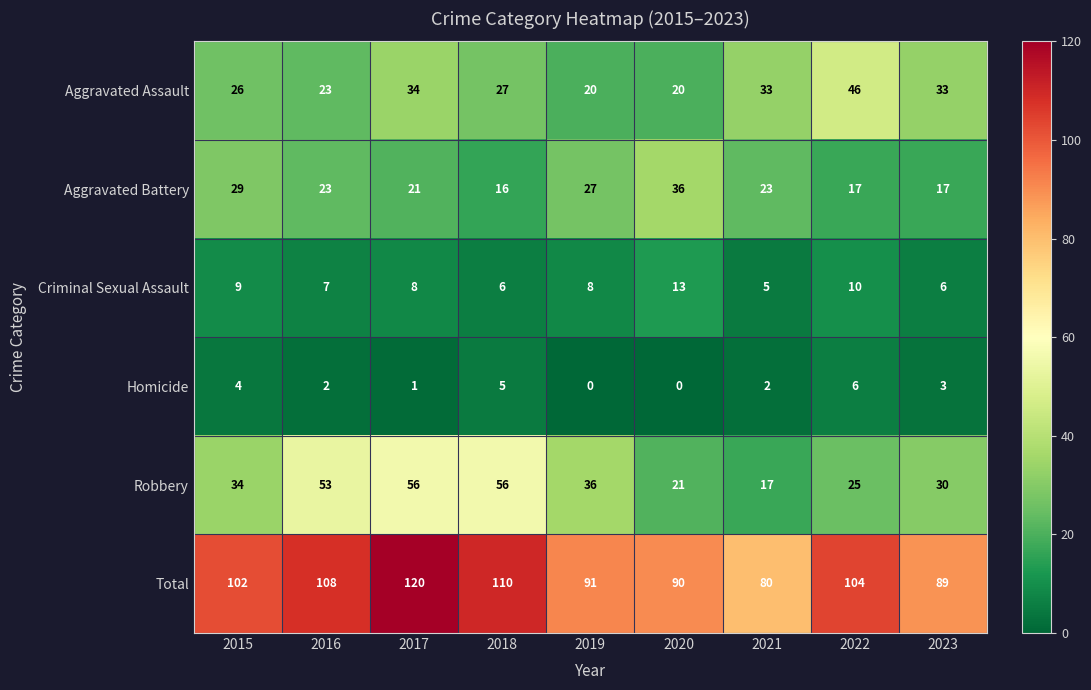

Which series has the widest spread of values?

Total